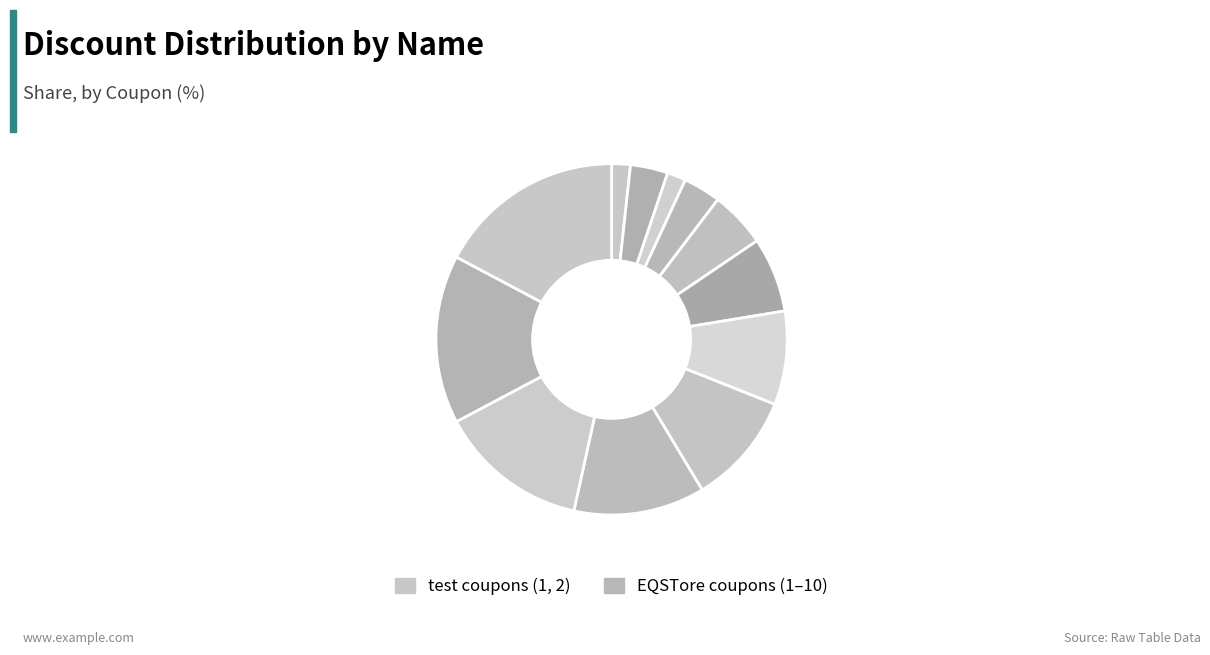

How many slices are in this pie chart?

12